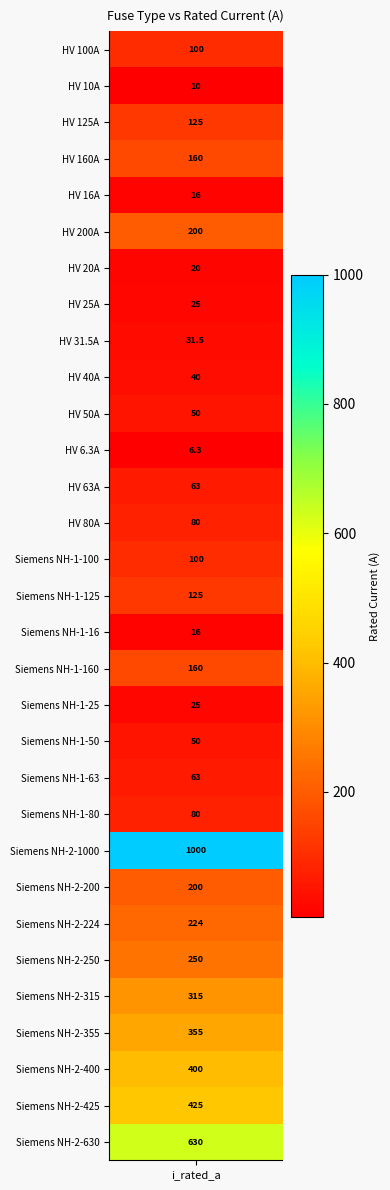

Is it true that the value at HV 100A is 28.8?

False